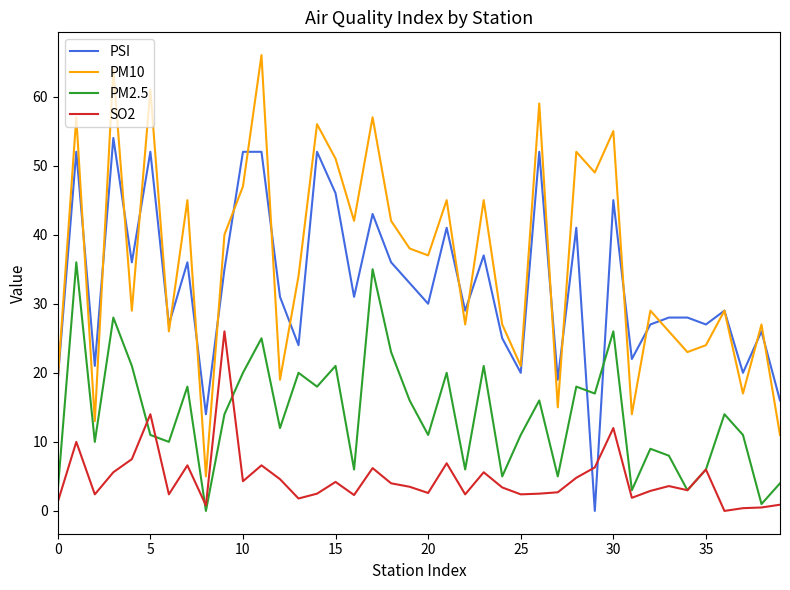

Which series has the largest total across all categories?

PM10